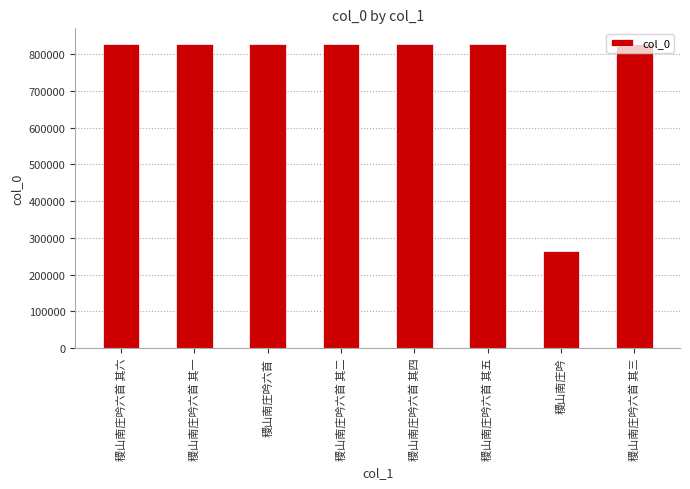

The chart shows a value of 1235494 at 稷山南庄吟六首. True or false?

False